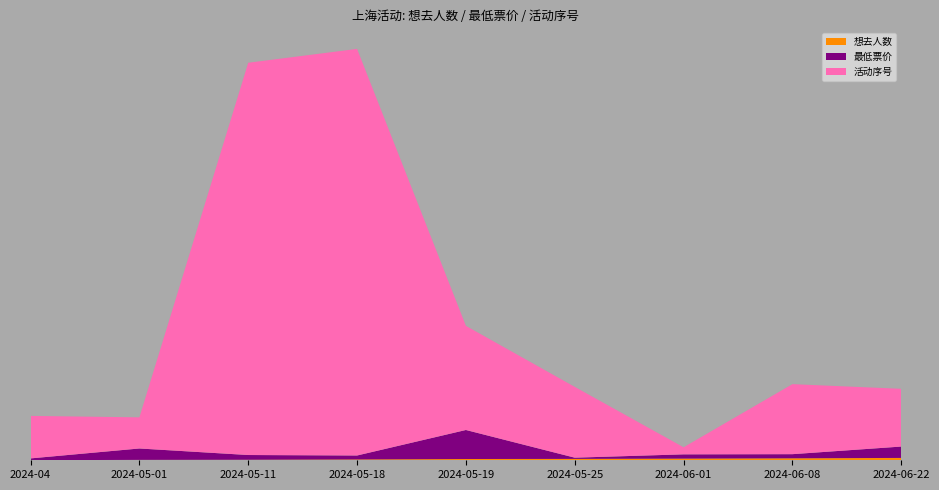

Reading left to right, what are all the values shown in this chart?

想去人数: 703	515	6487	6724	1722	1171	117	1158	955
最低票价: 30	188	78	65	480	20	70	68	188
活动序号: 1	7	9	14	21	23	28	33	39